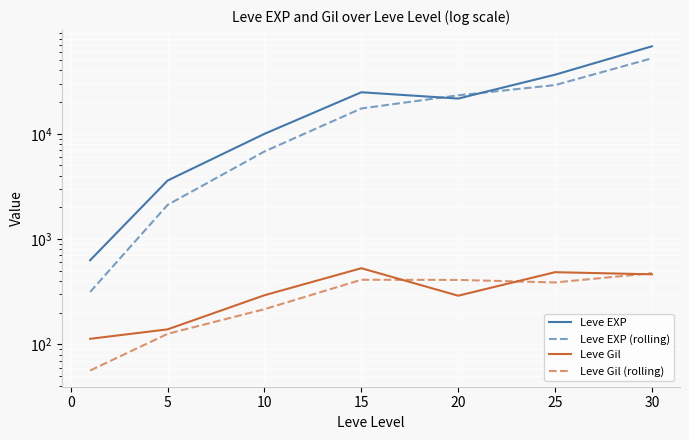

How many interior local peaks does the Leve Gil series have?

2